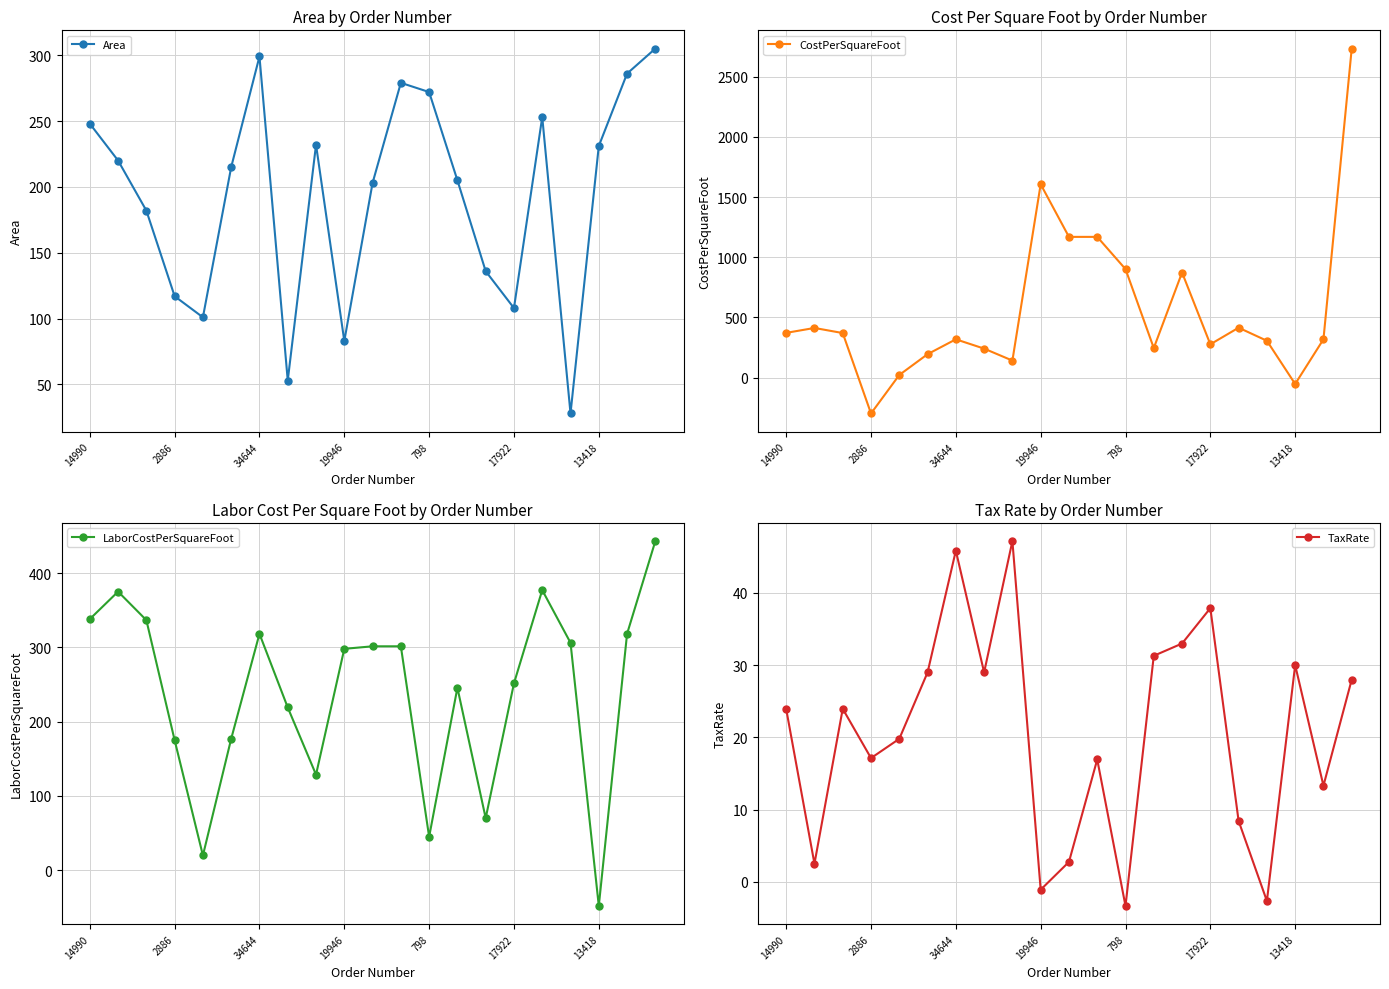

What is the maximum value for TaxRate?

47.2